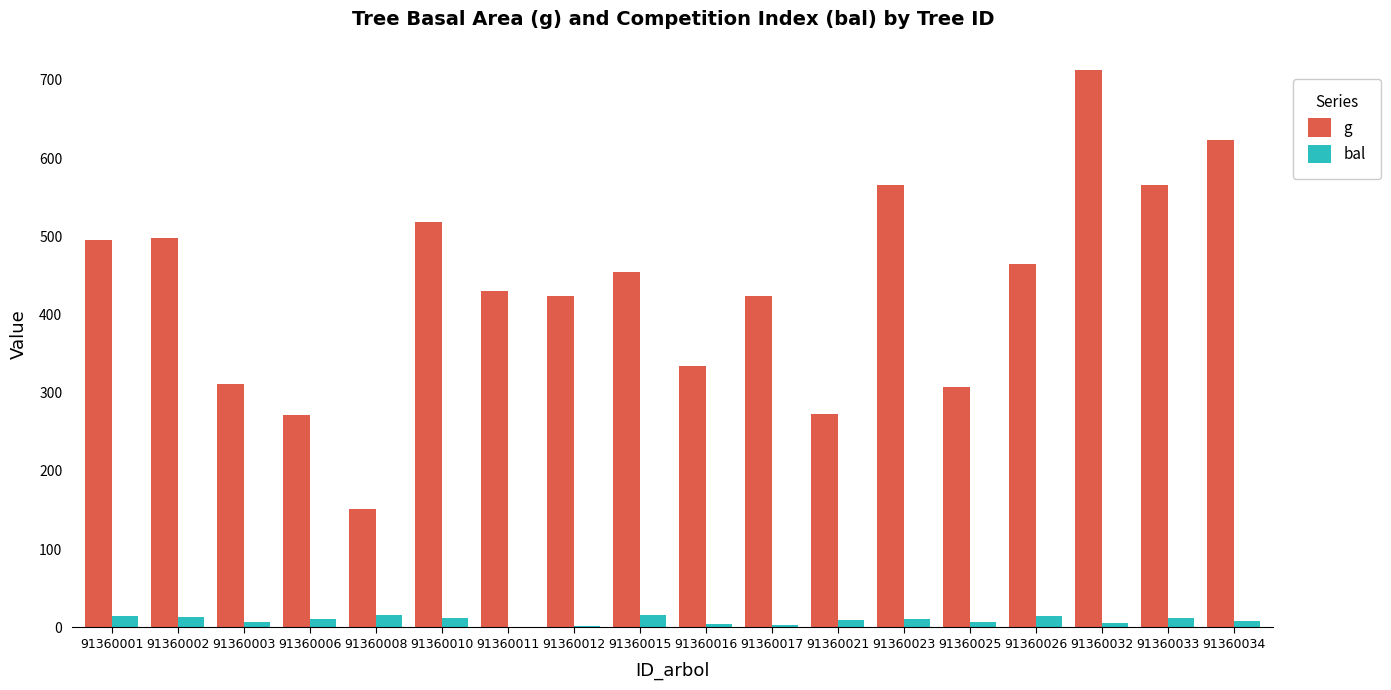

Is it true that g equals 272.7 at 91360021?

True